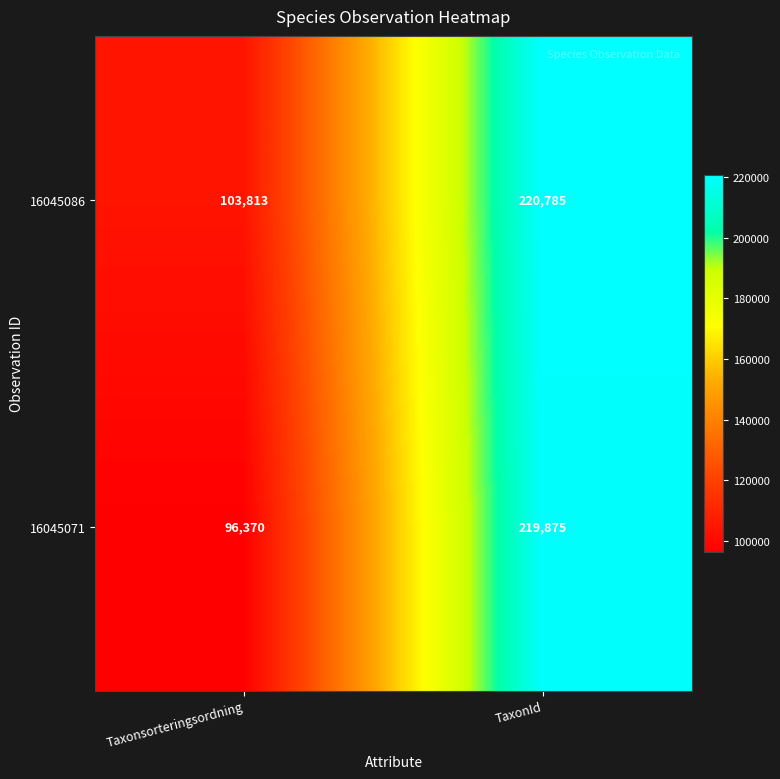

Which series has the largest range (max minus min)?

16045071